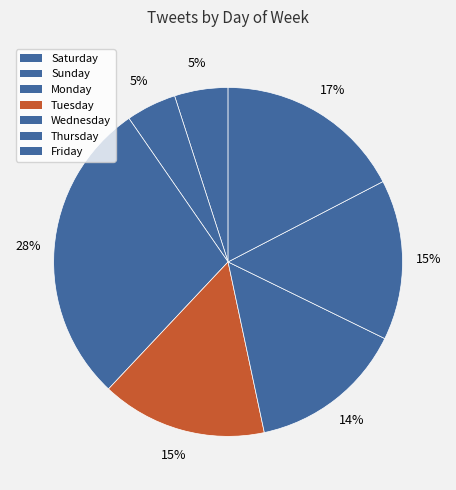

Count the number of slices in the pie.

7